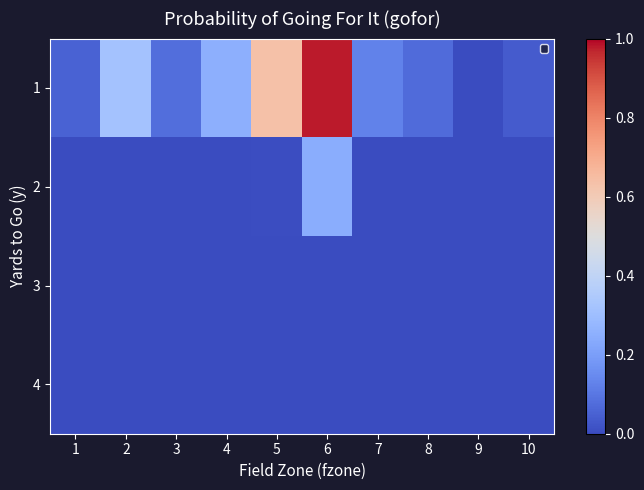

Which label corresponds to the smallest value in the chart?

3